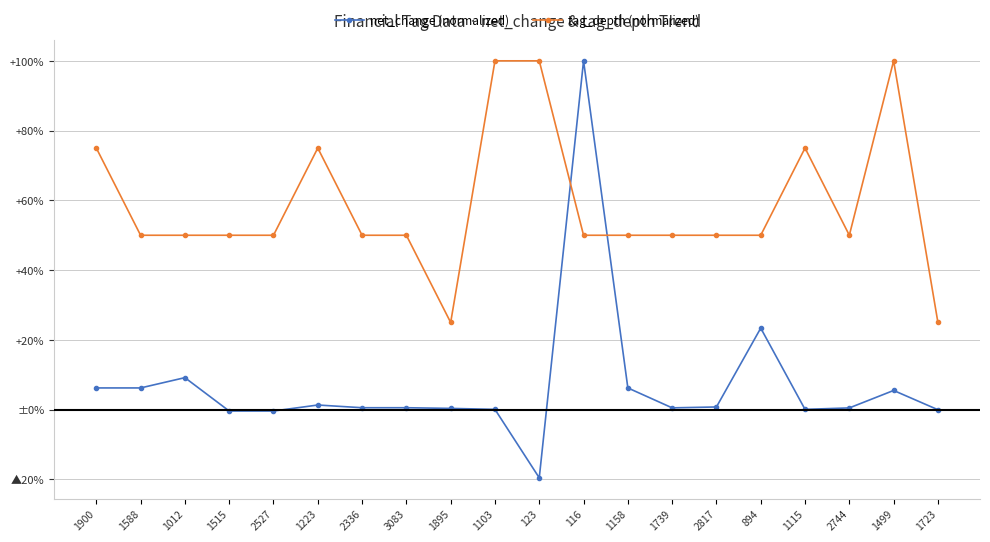

Is this an area chart (filled region under the line)?

No